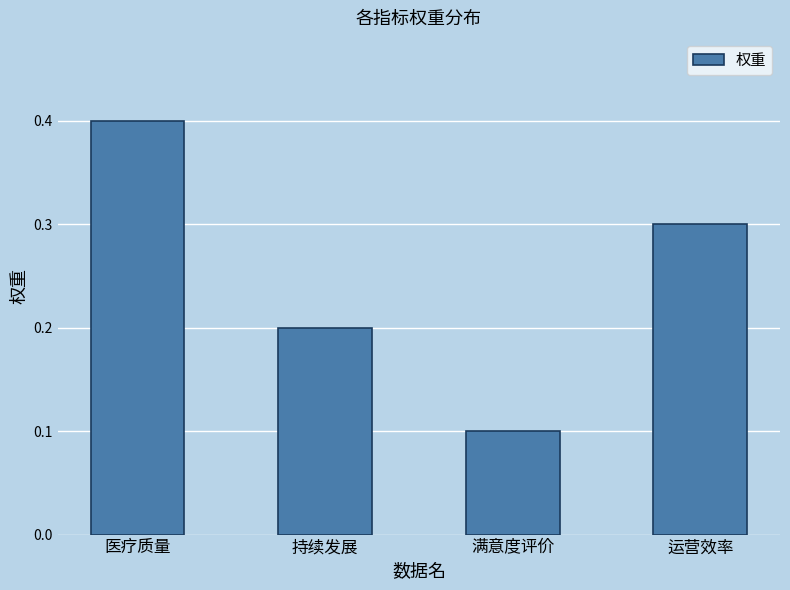

What is the sum of all values?

1.0